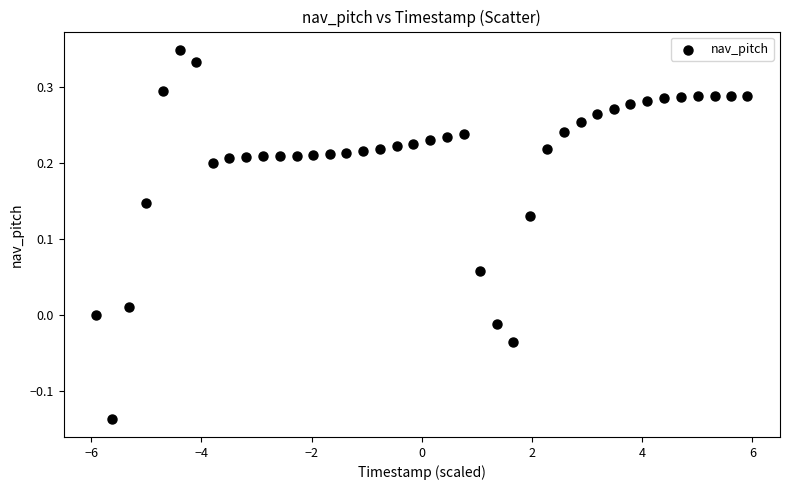

What is the range of X values (max minus min)?

11.8